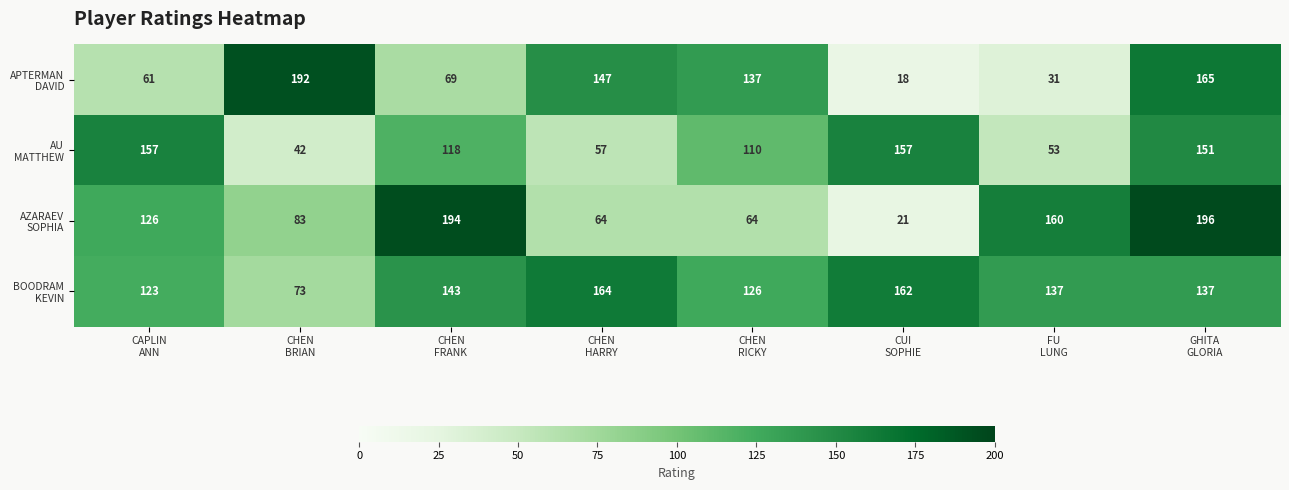

What is the minimum value shown in the chart?

18